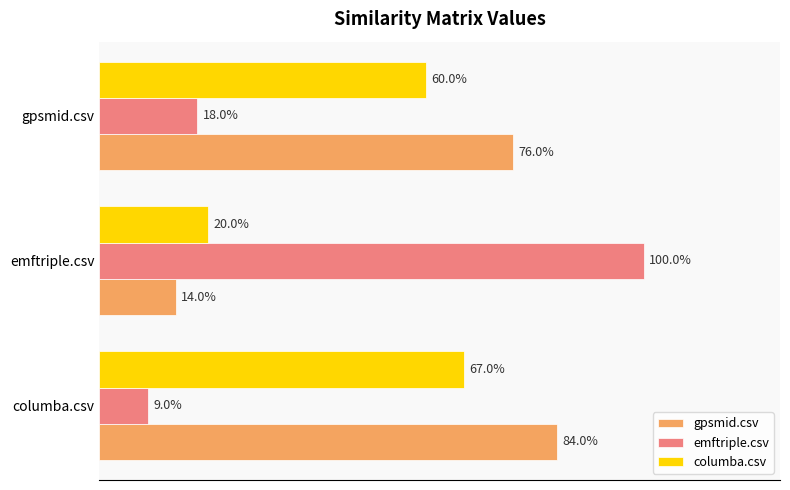

What are all the series names shown in the legend?

gpsmid.csv, emftriple.csv, columba.csv